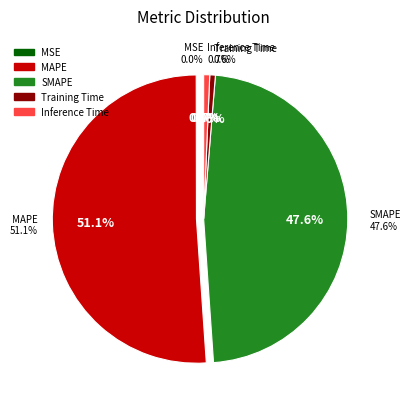

Count the number of slices in the pie.

5